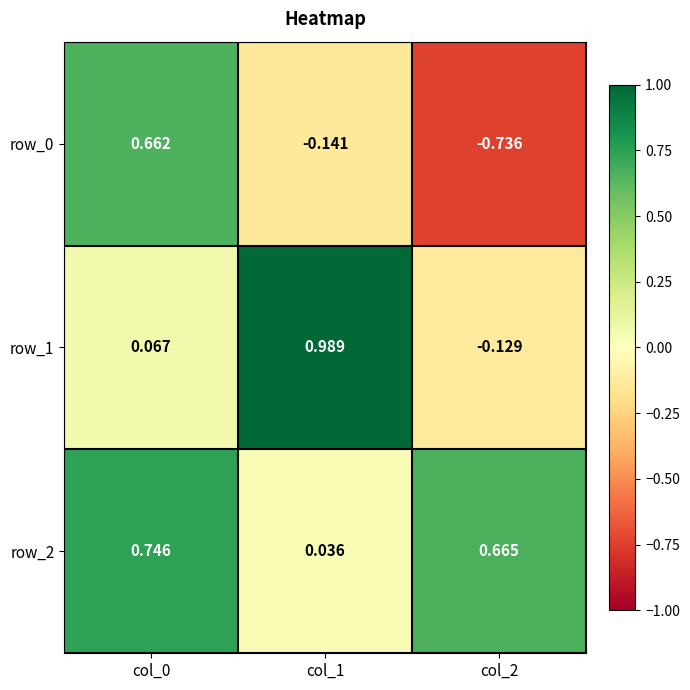

Is the value of row_2 at col_1 greater than the value of row_0 at col_1?

Yes